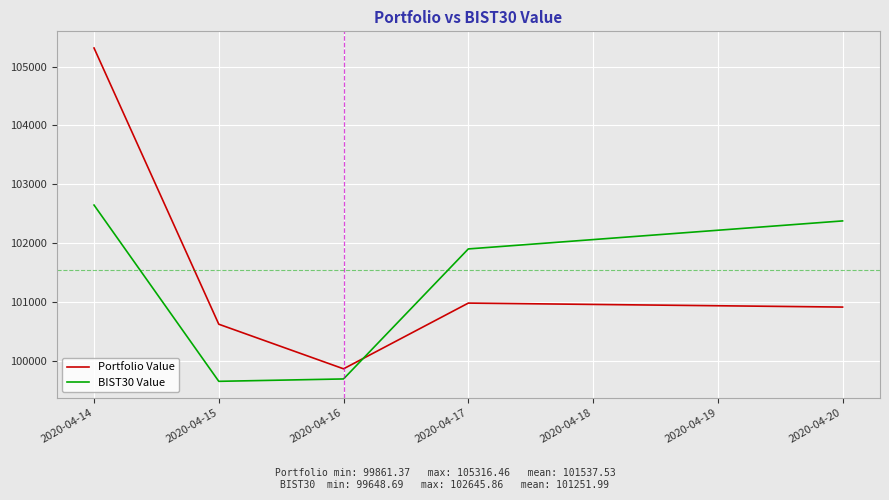

What is the lowest value of the Portfolio Value series?

99861.4